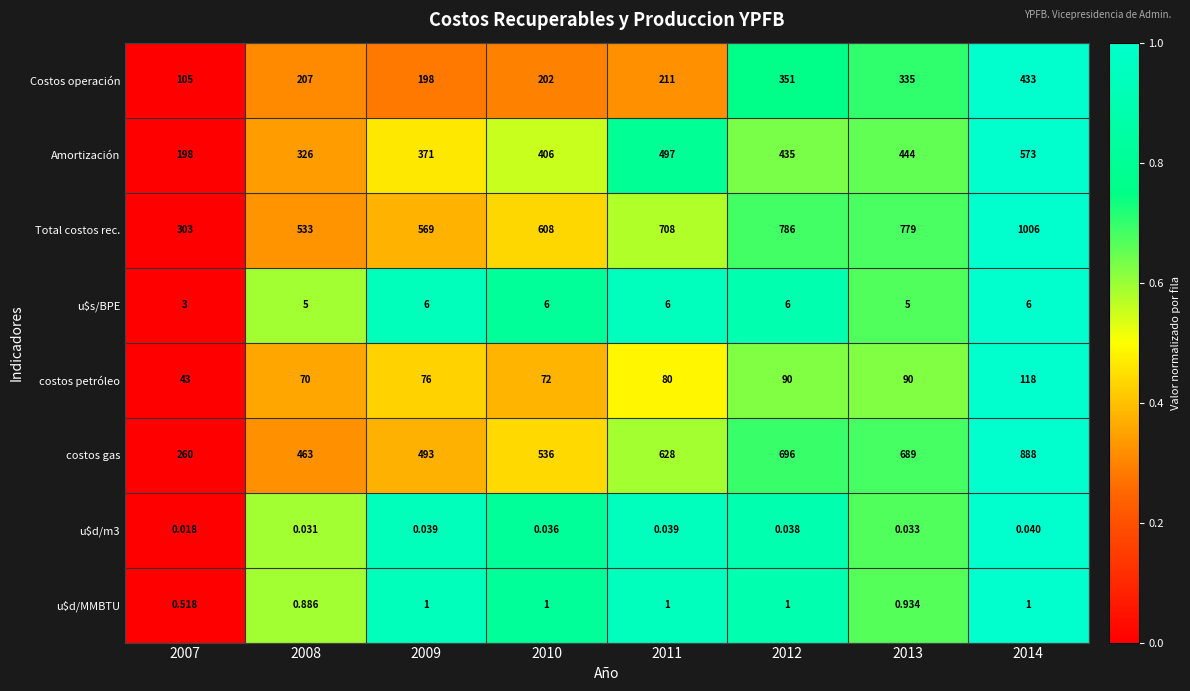

Is the value of costos gas at 2008 greater than the value of u$d/m3 at 2008?

Yes